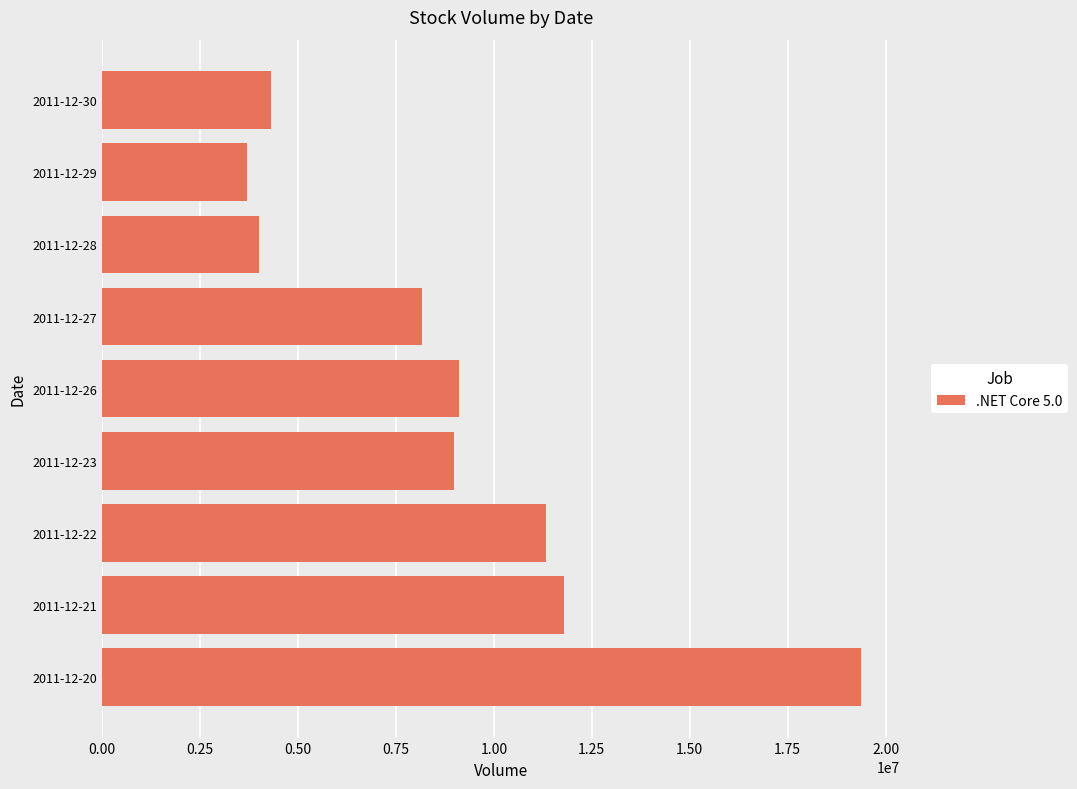

What is the difference between the maximum and minimum values?

15693541